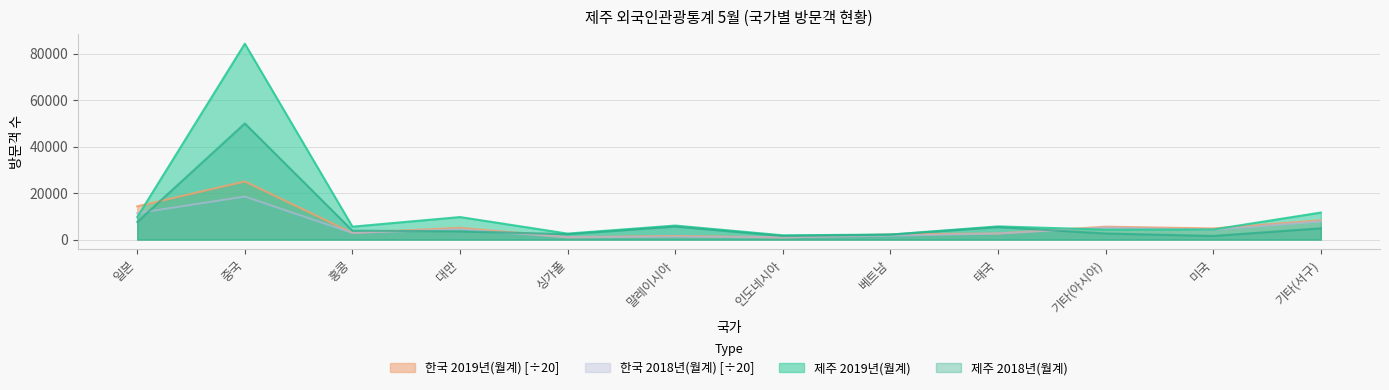

How many lines are shown in the chart?

4